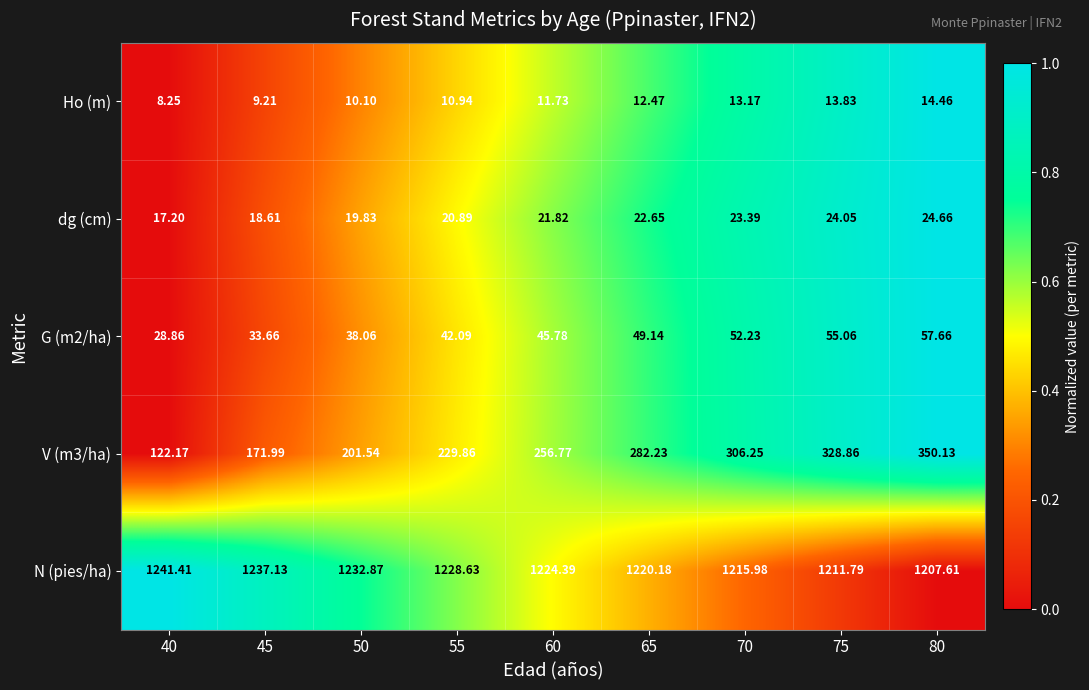

Which series changed the most between 55 and 60?

V (m3/ha)